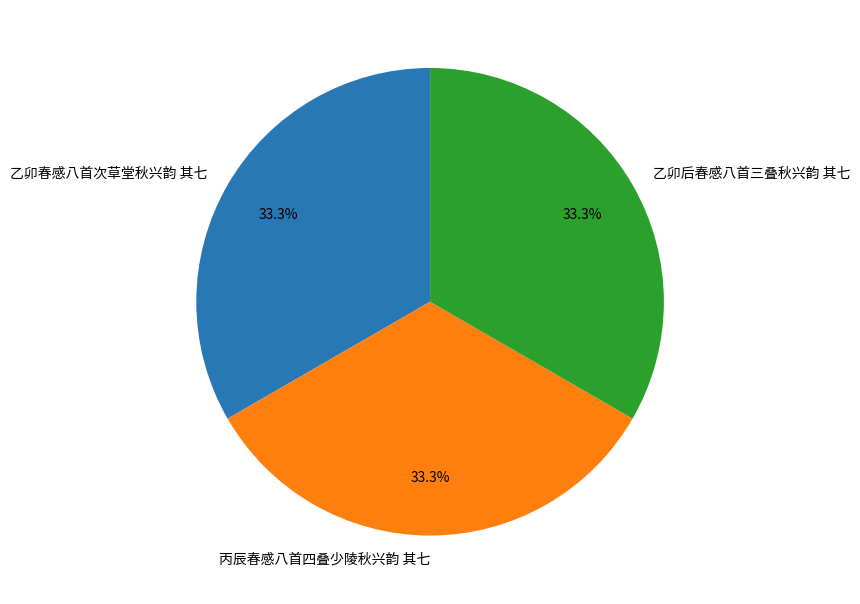

What percentage is NOT represented by 丙辰春感八首四叠少陵秋兴韵 其七?

66.7%